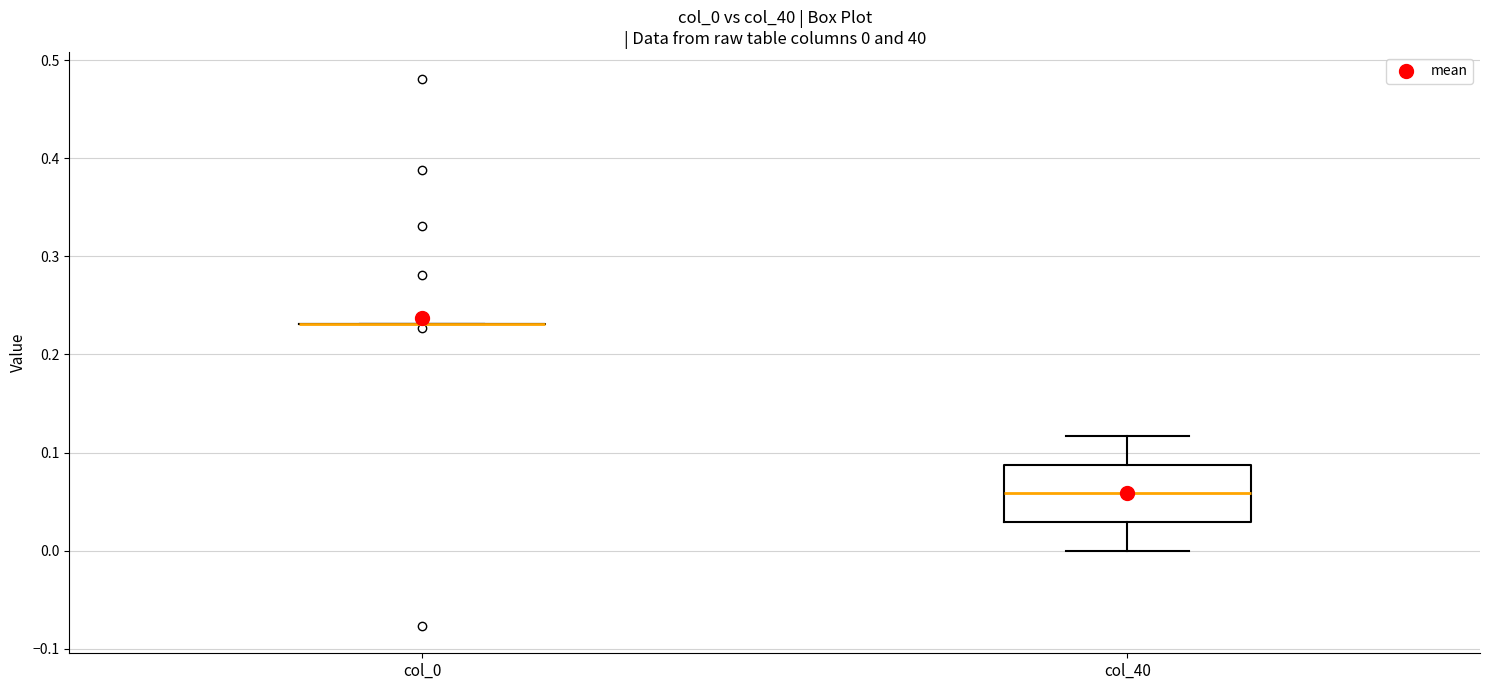

Comparing the boxes themselves (not the whiskers), which one is the tallest?

col_40